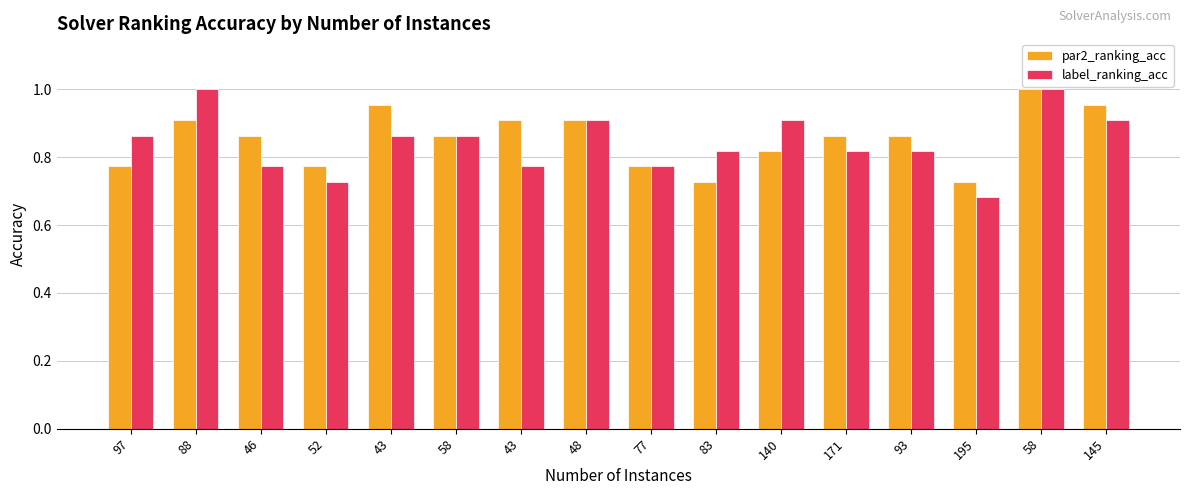

How many categories are shown in the chart?

16